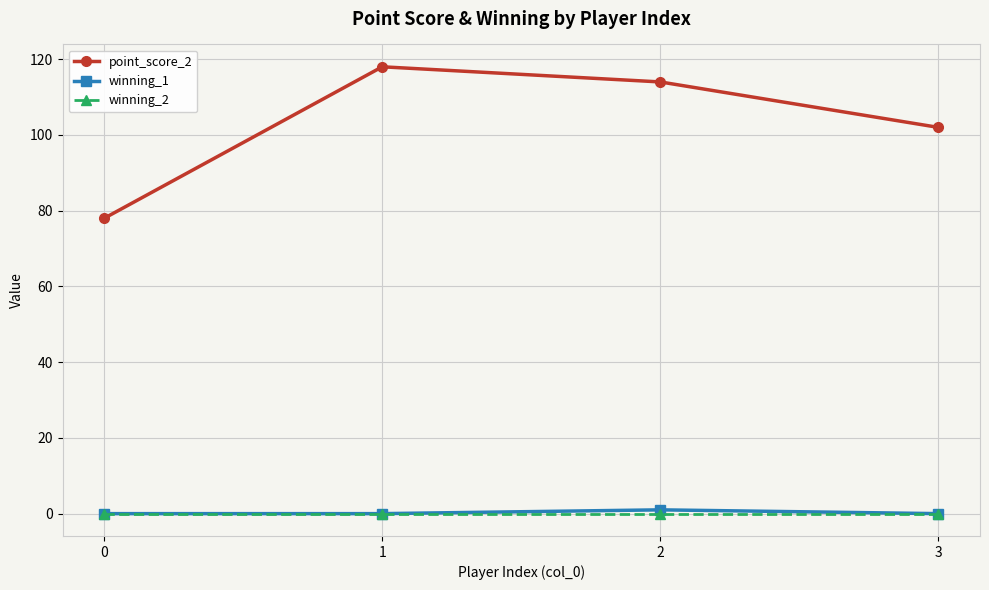

Which series has the largest total across all categories?

point_score_2